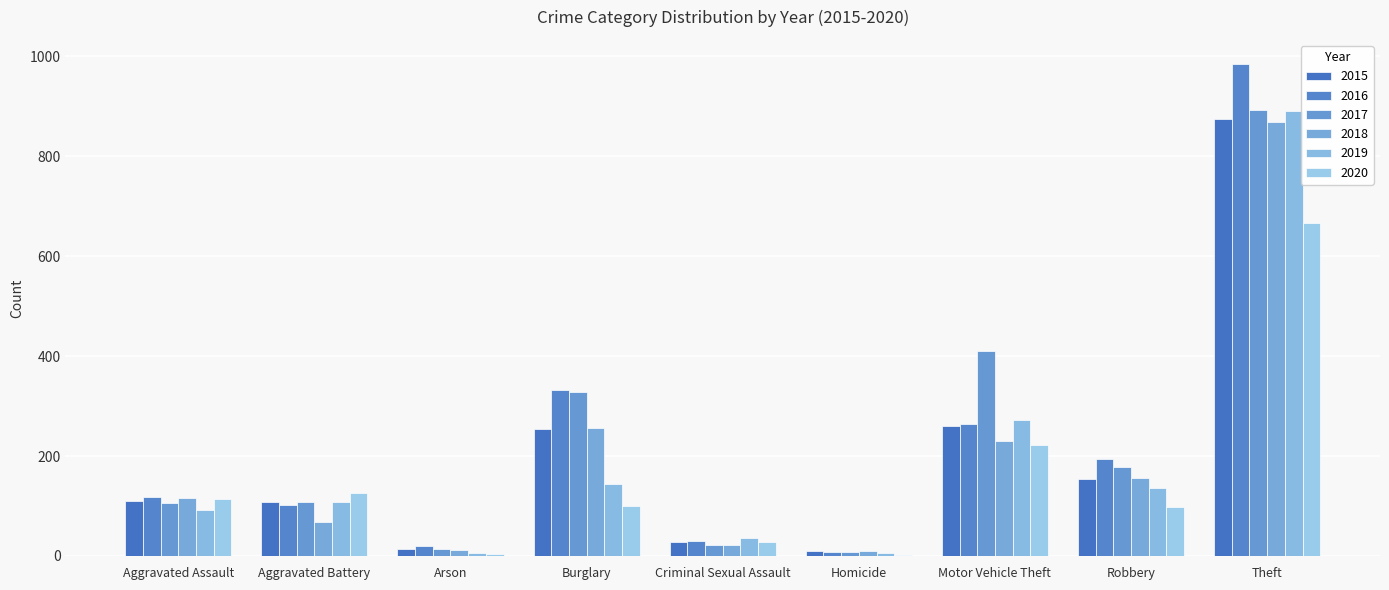

How many series are shown in this chart?

6